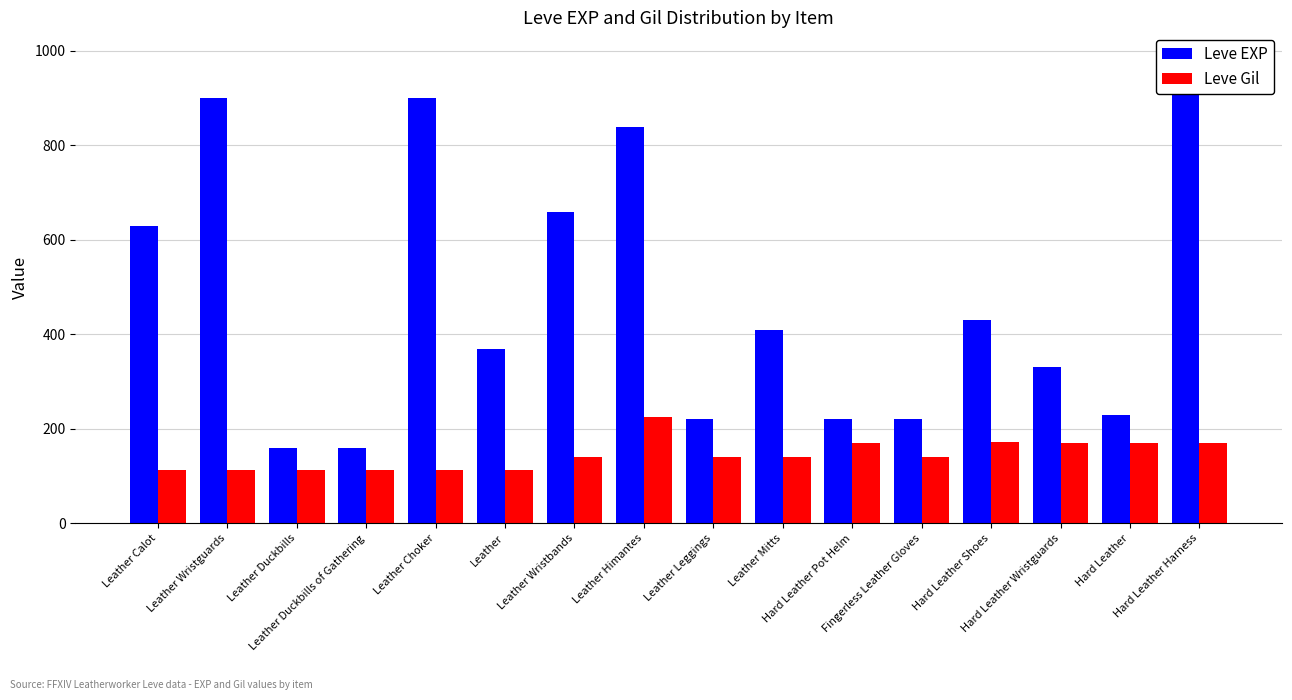

What is the difference between the Leve Gil values at Hard Leather Pot Helm and Leather Calot?

58